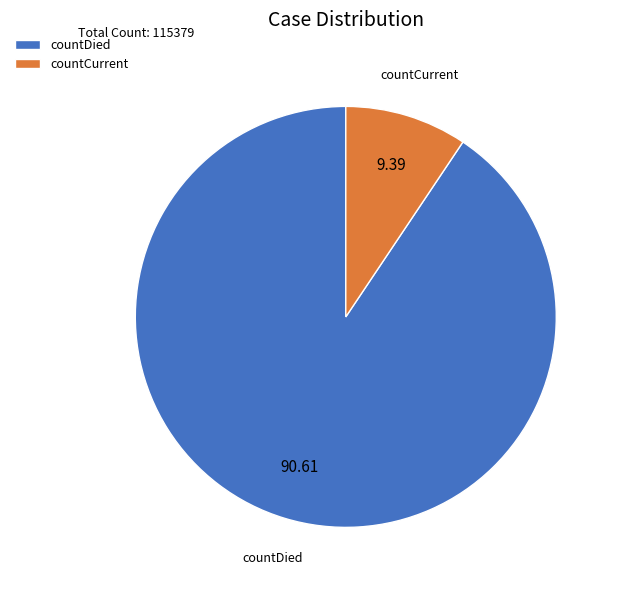

Do countCurrent and countDied together represent more than half of the pie?

Yes